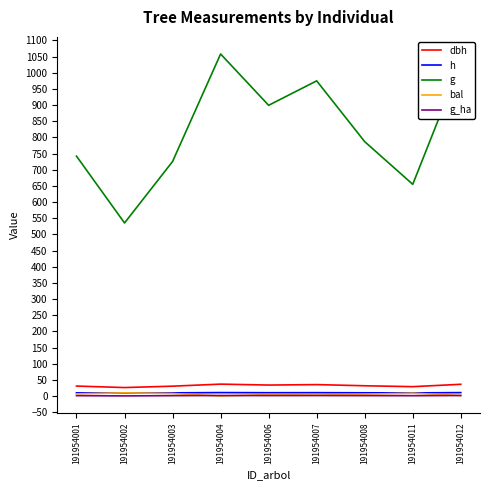

Which series has the widest spread of values?

g